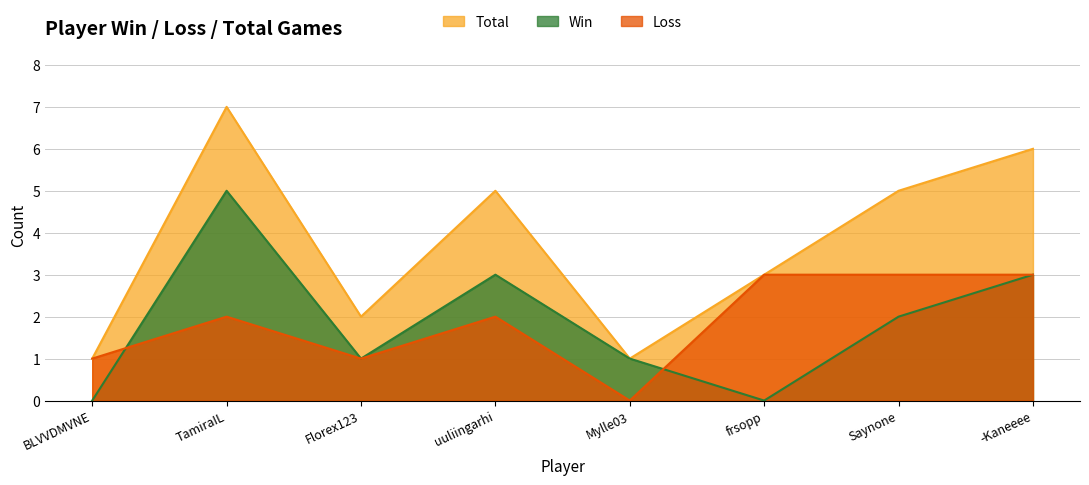

Reading right to left, list all the values displayed in this chart.

Win: -Kaneeee=3	Saynone=2	frsopp=0	Mylle03=1	uuliingarhi=3	Florex123=1	TamiraIL=5	BLVVDMVNE=0
Loss: -Kaneeee=3	Saynone=3	frsopp=3	Mylle03=0	uuliingarhi=2	Florex123=1	TamiraIL=2	BLVVDMVNE=1
Total: -Kaneeee=6	Saynone=5	frsopp=3	Mylle03=1	uuliingarhi=5	Florex123=2	TamiraIL=7	BLVVDMVNE=1